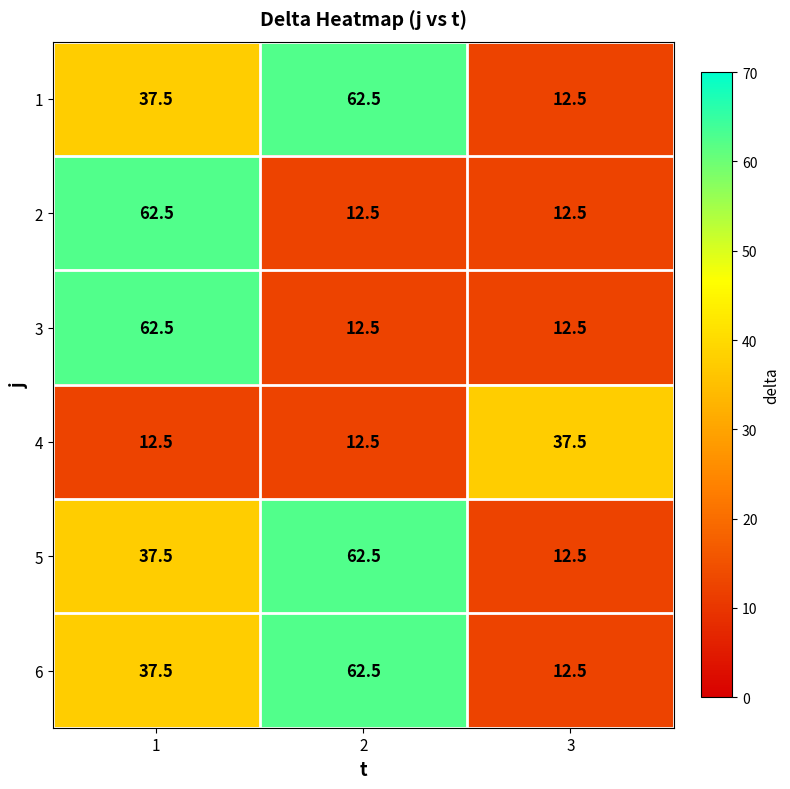

What is the lowest value of the 3 series?

12.5